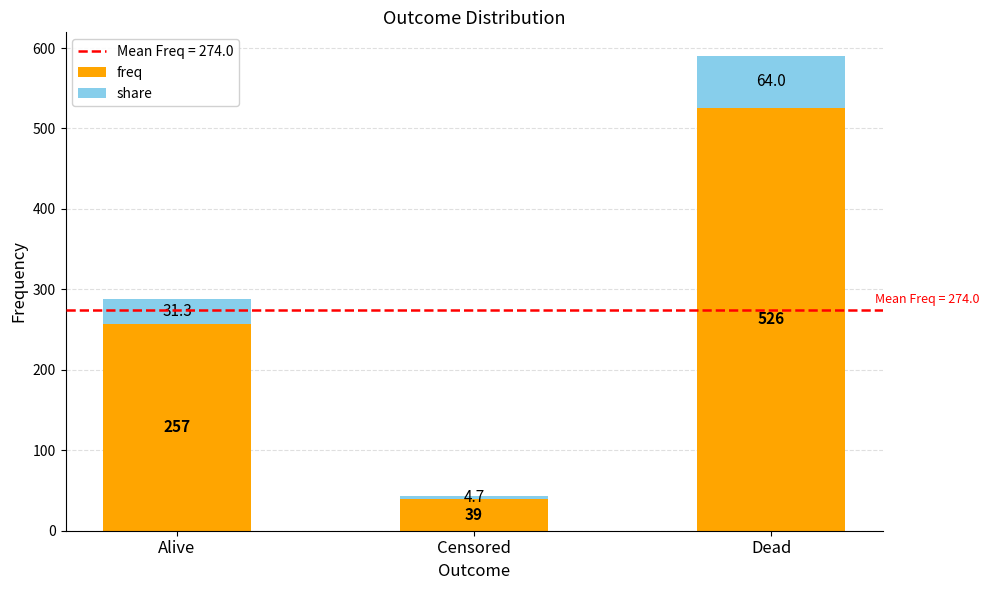

Count the freq values in the range 39 to 526.

3